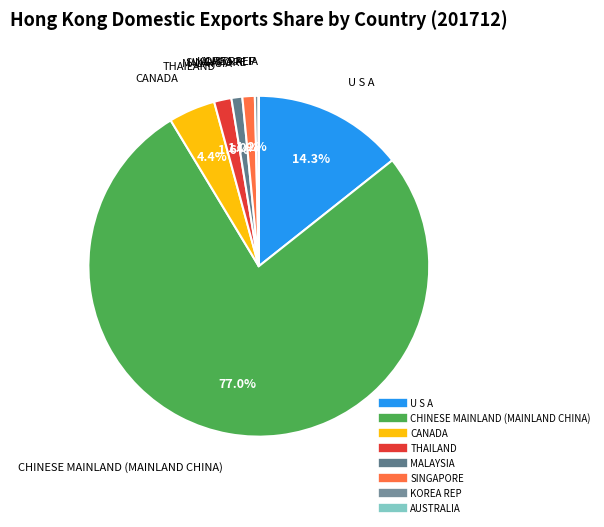

To the nearest percent, what percentage of the pie is CHINESE MAINLAND (MAINLAND CHINA)?

77%